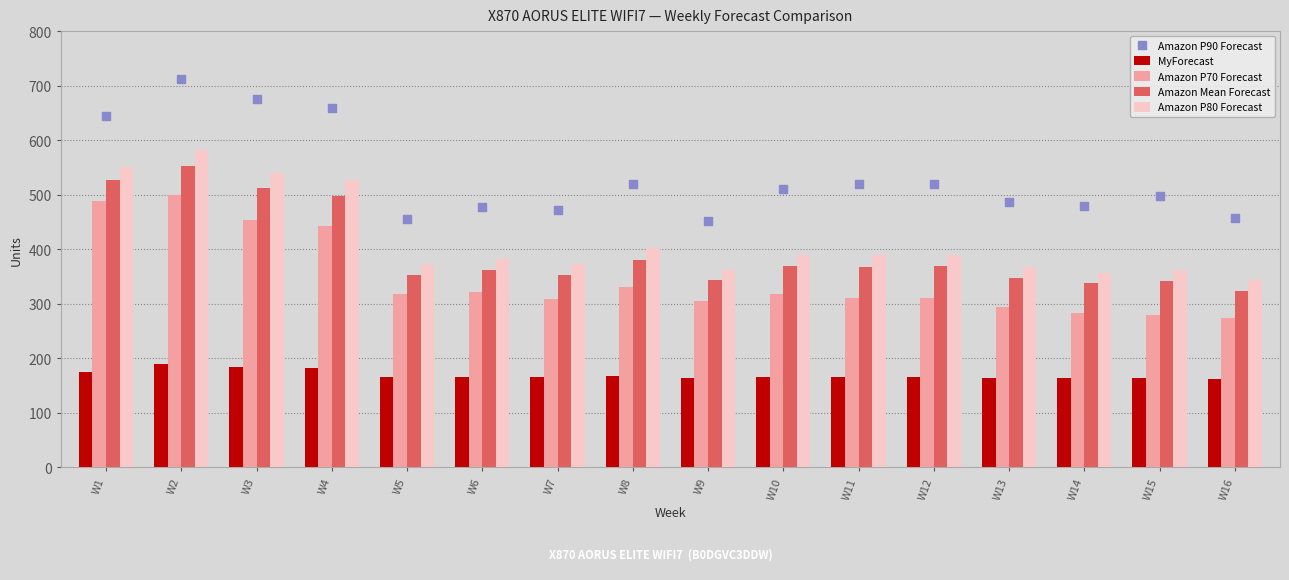

Which series contains the lowest Y value?

MyForecast